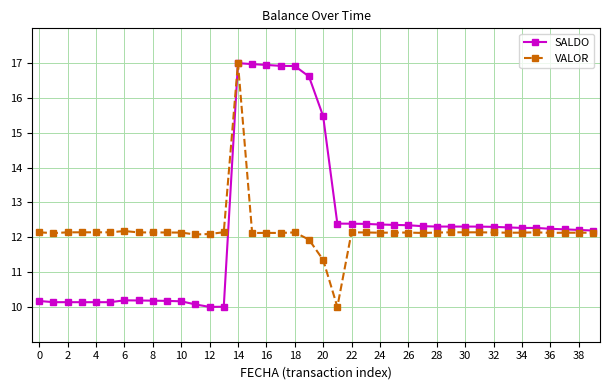

What is the value of the SALDO point at the 37th from the left?

12.2